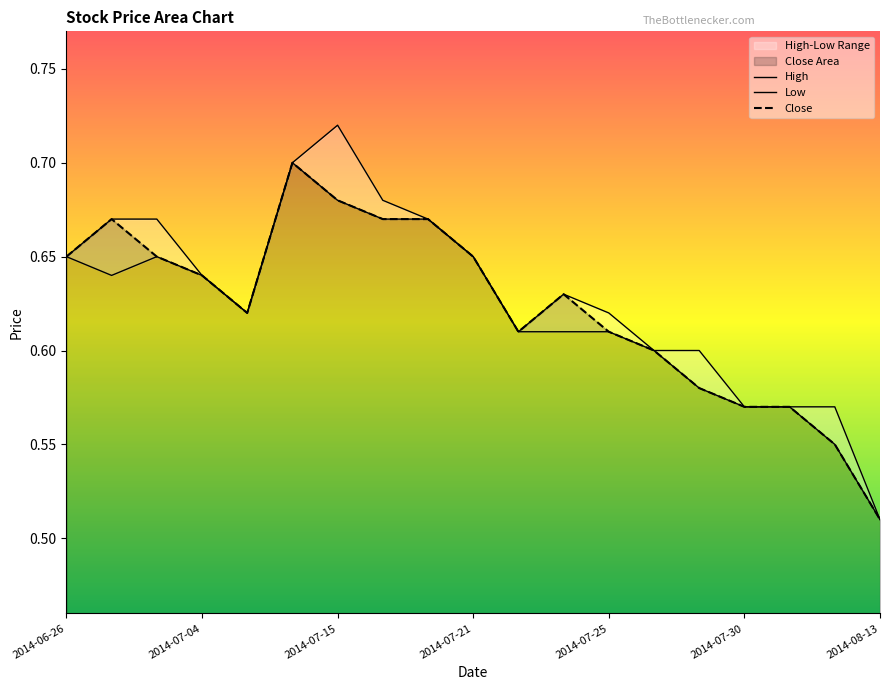

Does the chart display data point markers on the line(s)?

No